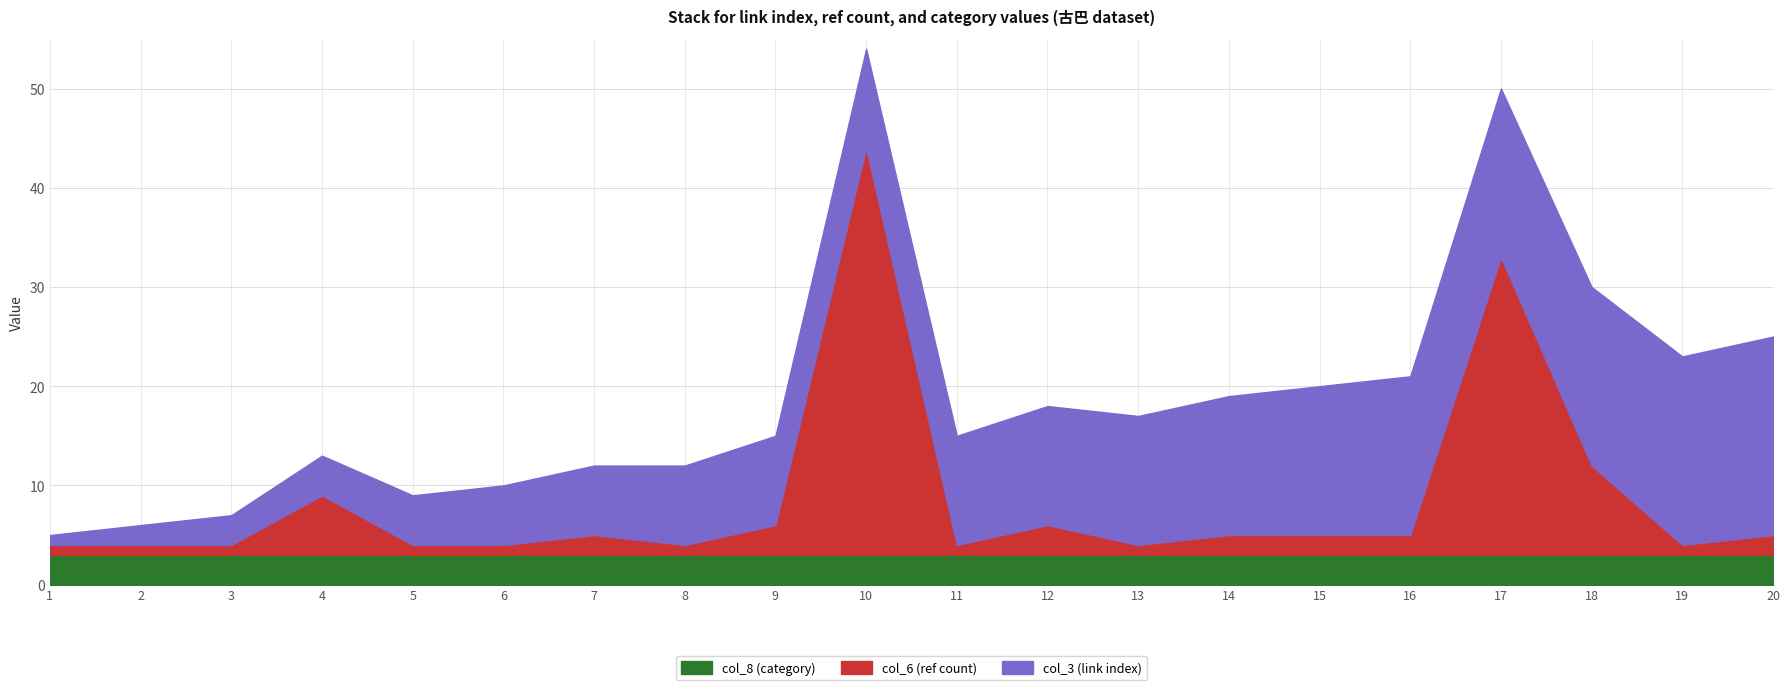

Between 7 and 8, which series saw the biggest shift?

col_3 (link index)